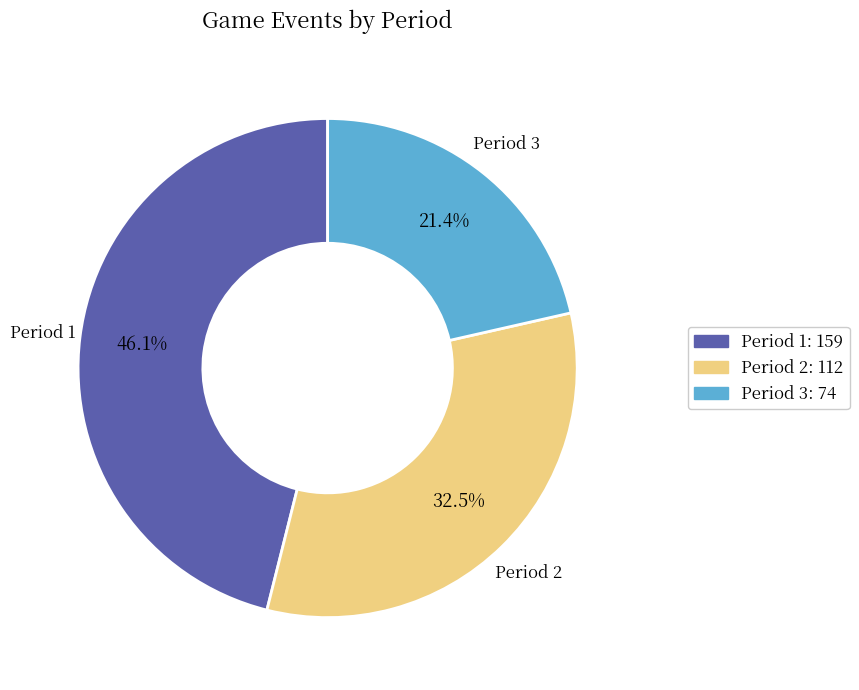

What is the ratio of the value at Period 3 to the value at Period 2?

0.7